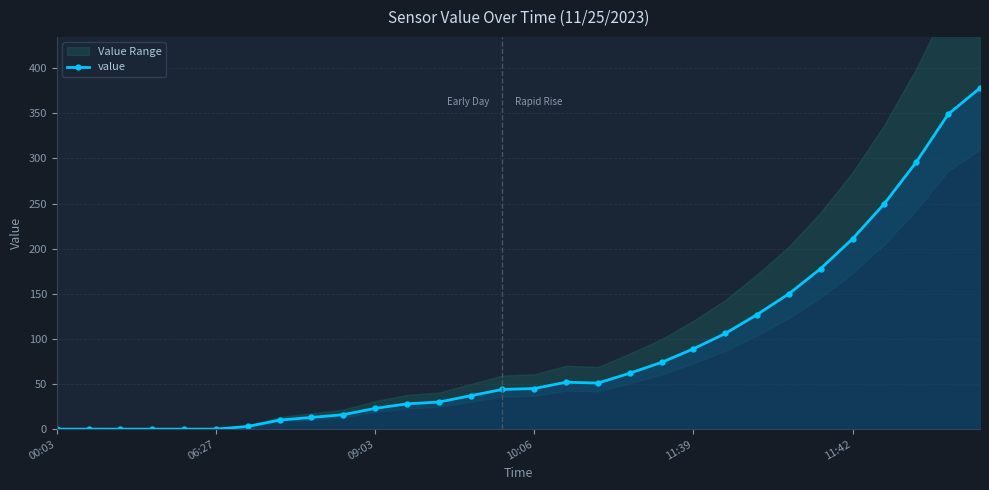

The value at 23 is 31. True or false?

False